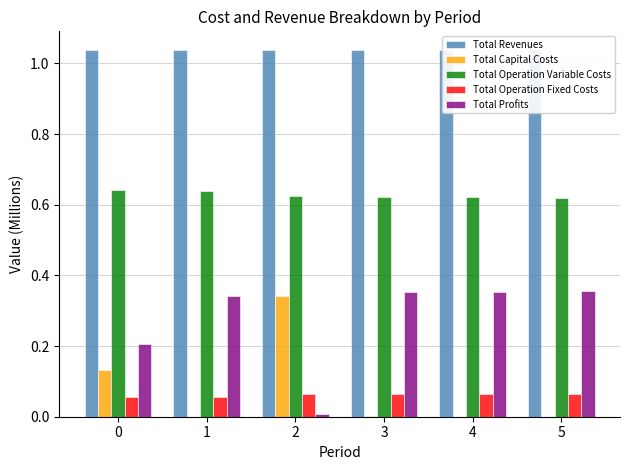

The Total Profits series shows 0.2 at 3. True or false?

False